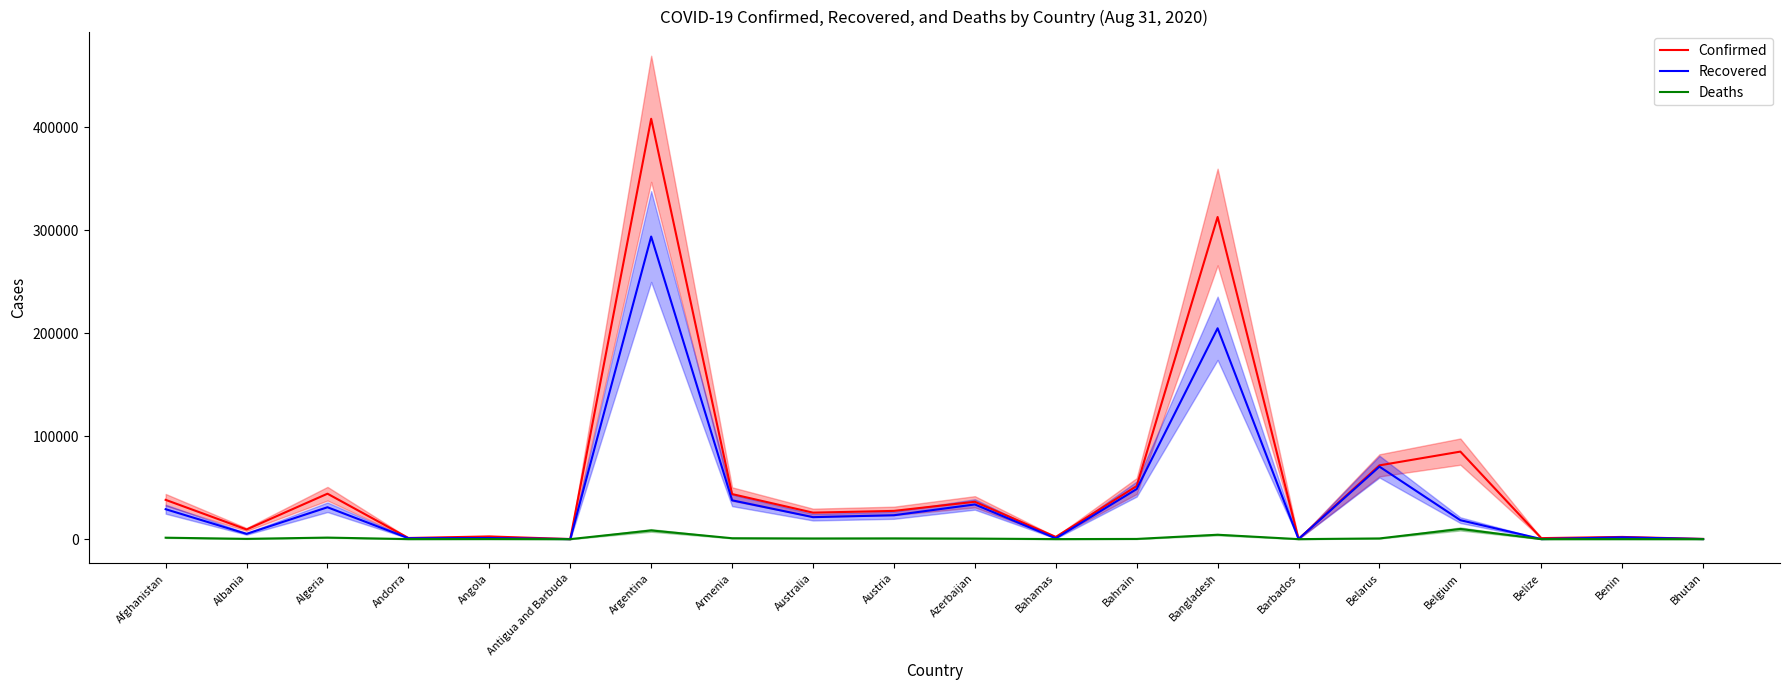

At how many categories does at least one series exceed 5558?

12